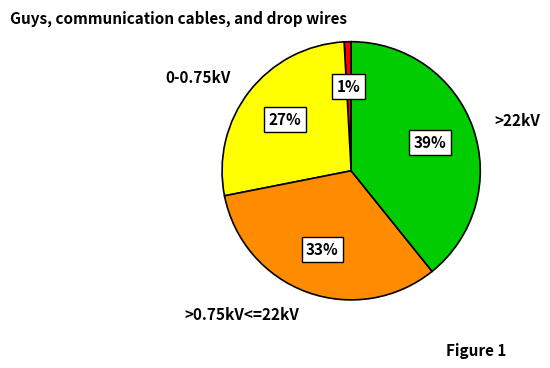

Does Guys, communication cables, and drop wires represent more than half of the total?

No